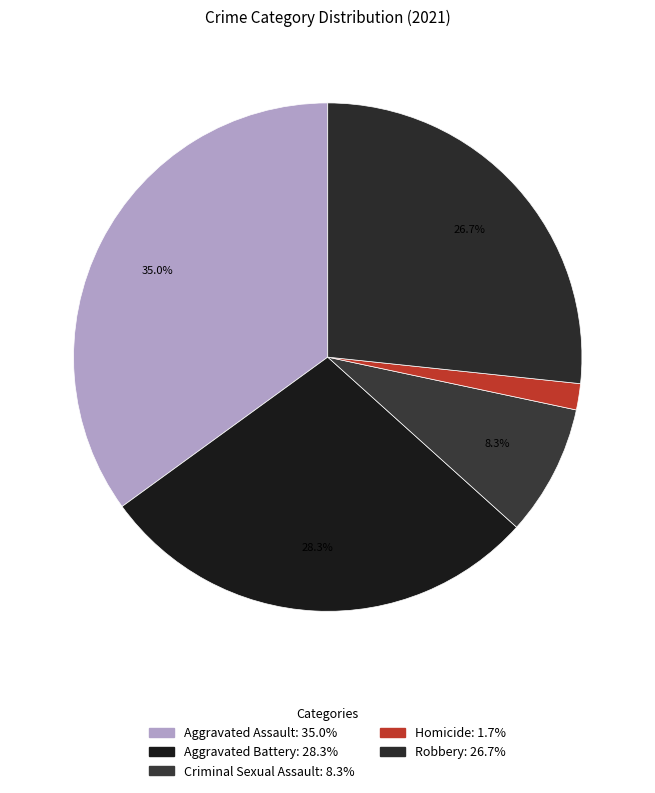

Which category has the smallest portion of the pie?

Homicide